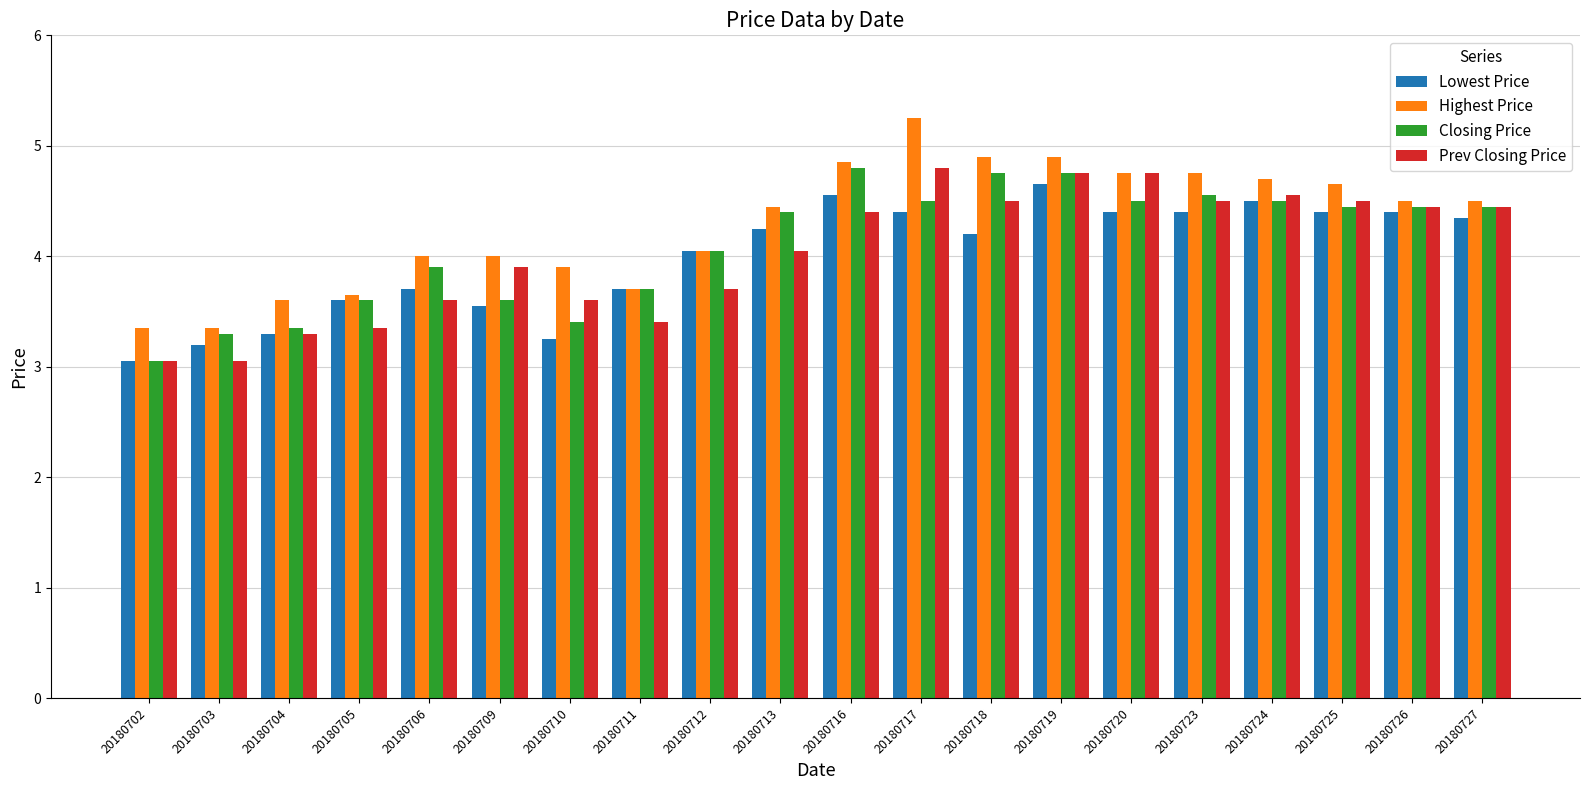

Which series has the largest range (max minus min)?

Highest Price